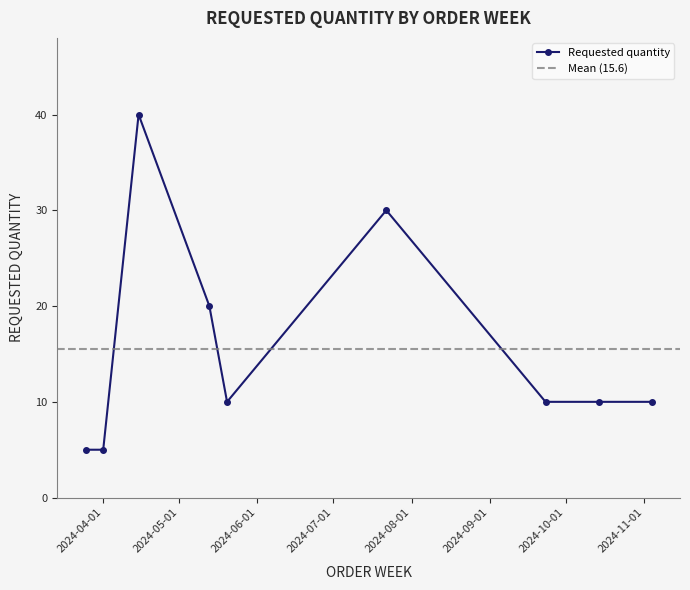

Reading left to right, extract all data points from this chart.

2024-03-25=5	2024-04-01=5	2024-04-15=40	2024-05-13=20	2024-05-20=10	2024-07-22=30	2024-09-23=10	2024-10-14=10	2024-11-04=10